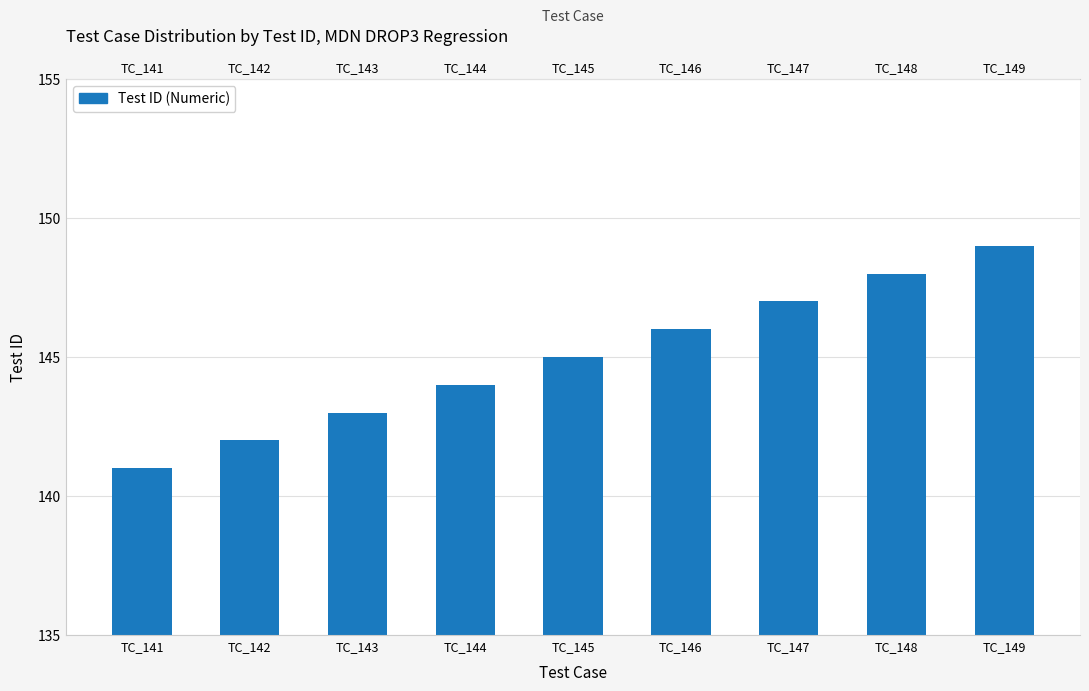

What is the value of the 6th bar from the left?

146